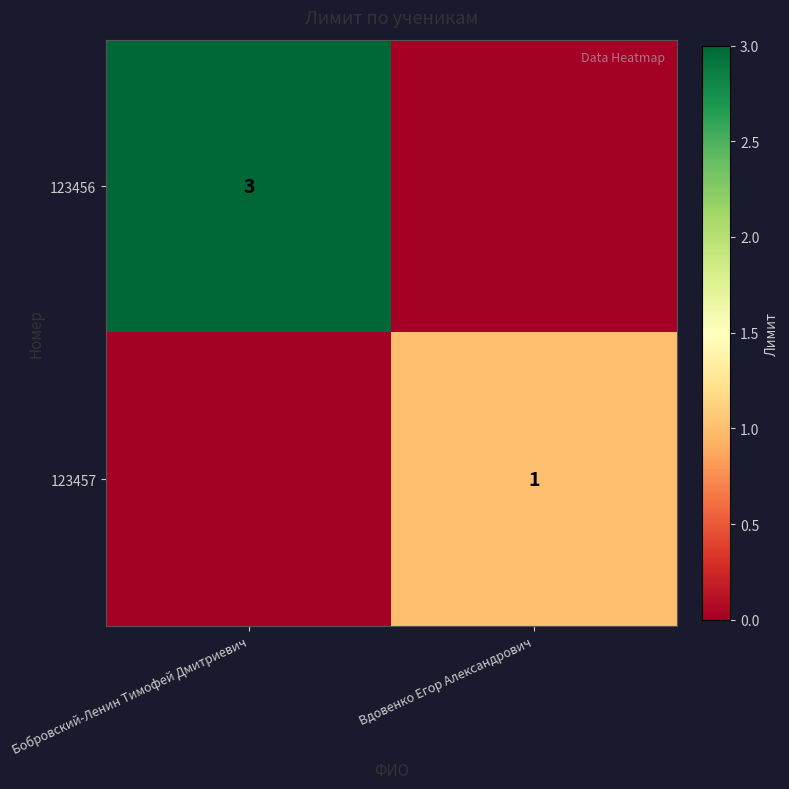

What is the difference between the highest and lowest values at Вдовенко Егор Александрович?

1